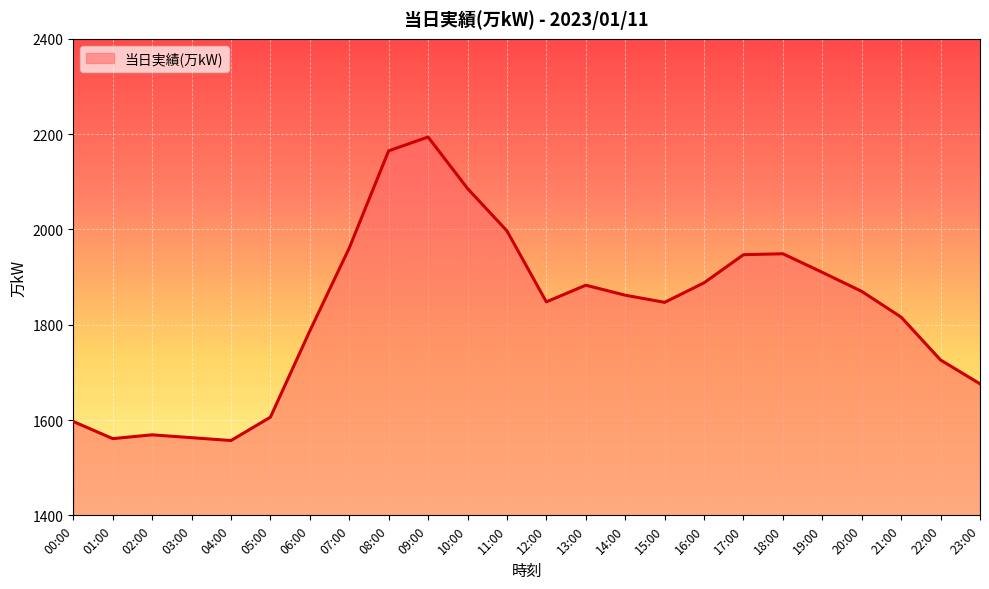

The value at 10:00 is 3543. True or false?

False